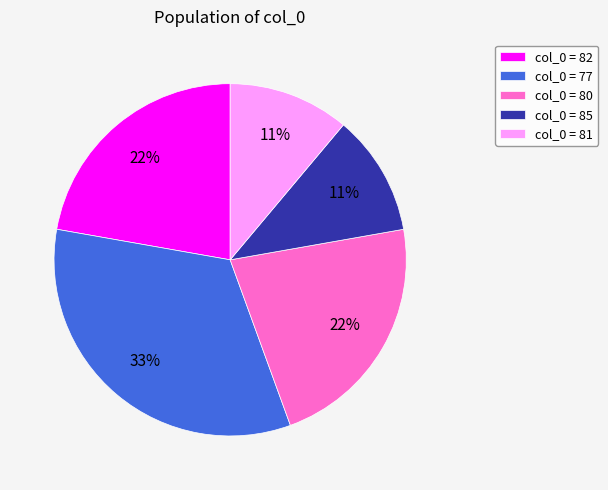

What is the ratio of the value at col_0 = 82 to the value at col_0 = 85?

2.0